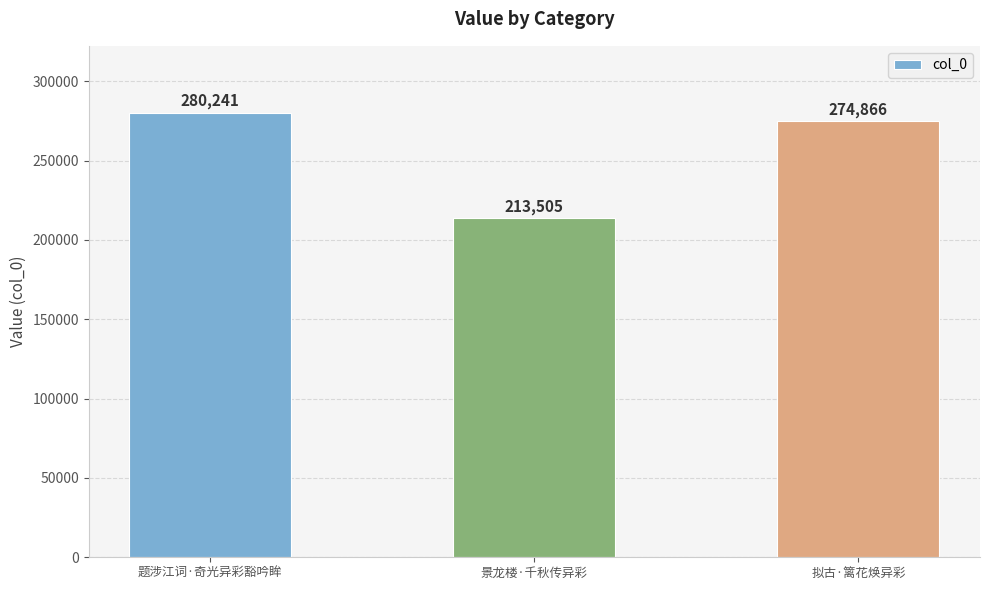

At which label does the data first exceed 274866?

题涉江词·奇光异彩豁吟眸